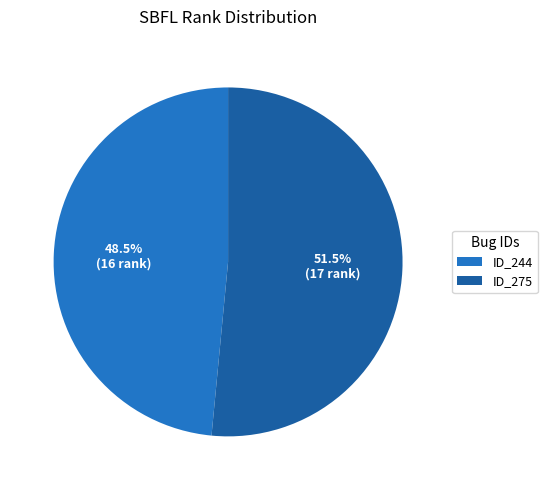

How many slices are in this pie chart?

2